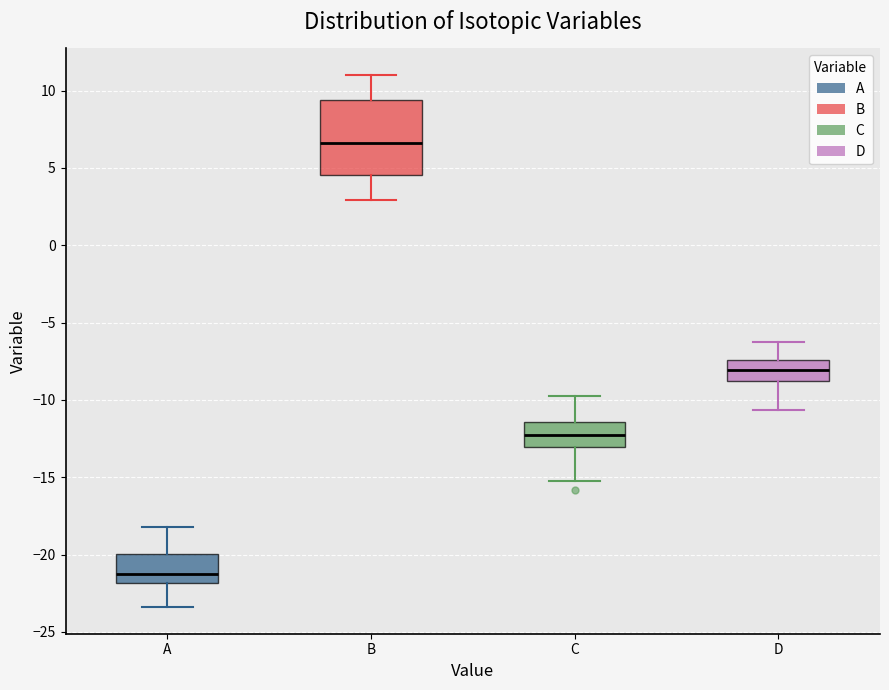

Which box is the tallest, from its lower edge to its upper edge?

B